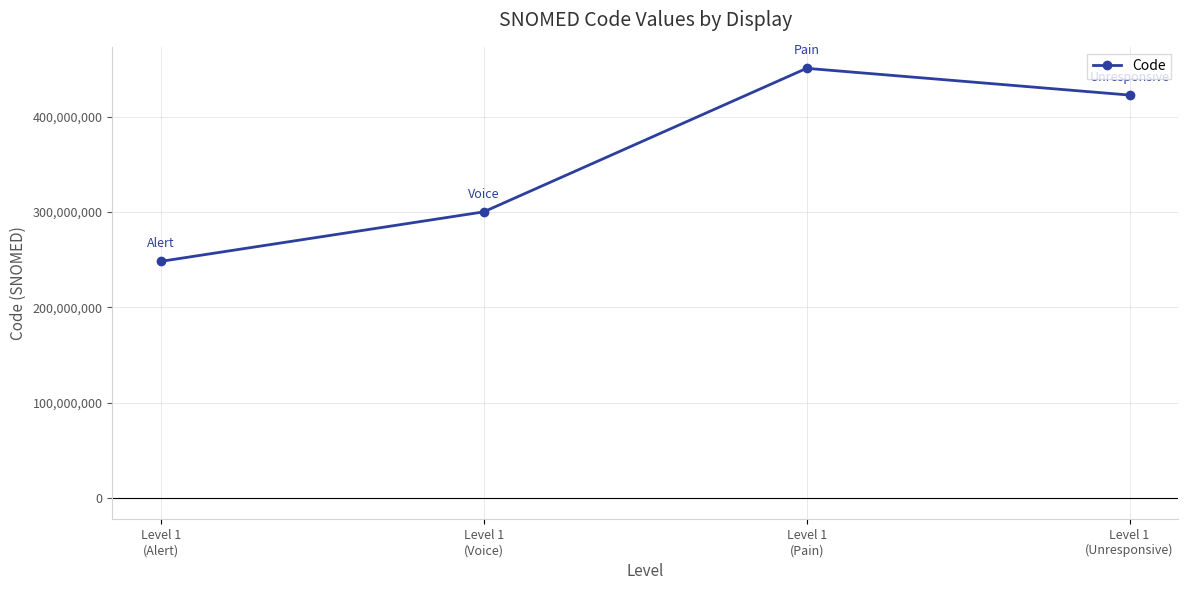

What is the approximate value at Level 1
(Pain), to the nearest 50?

450847000